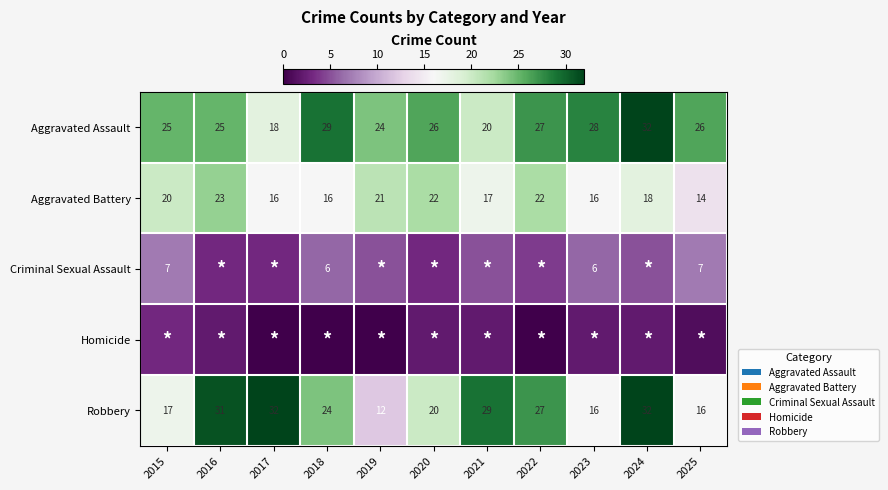

At which category is the sum across all series the highest?

2024